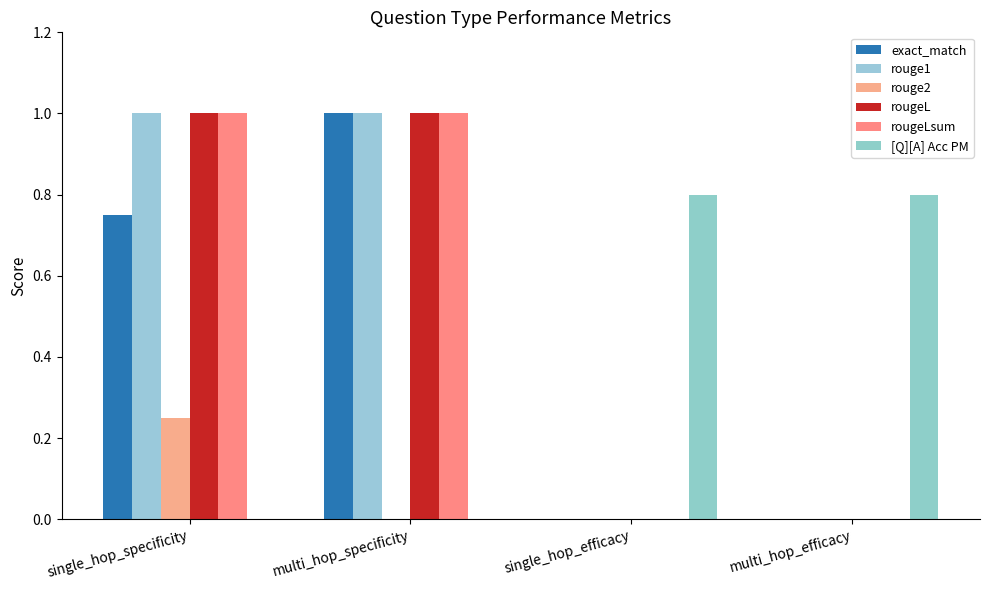

What is the average value of the [Q][A] Acc PM series?

0.4